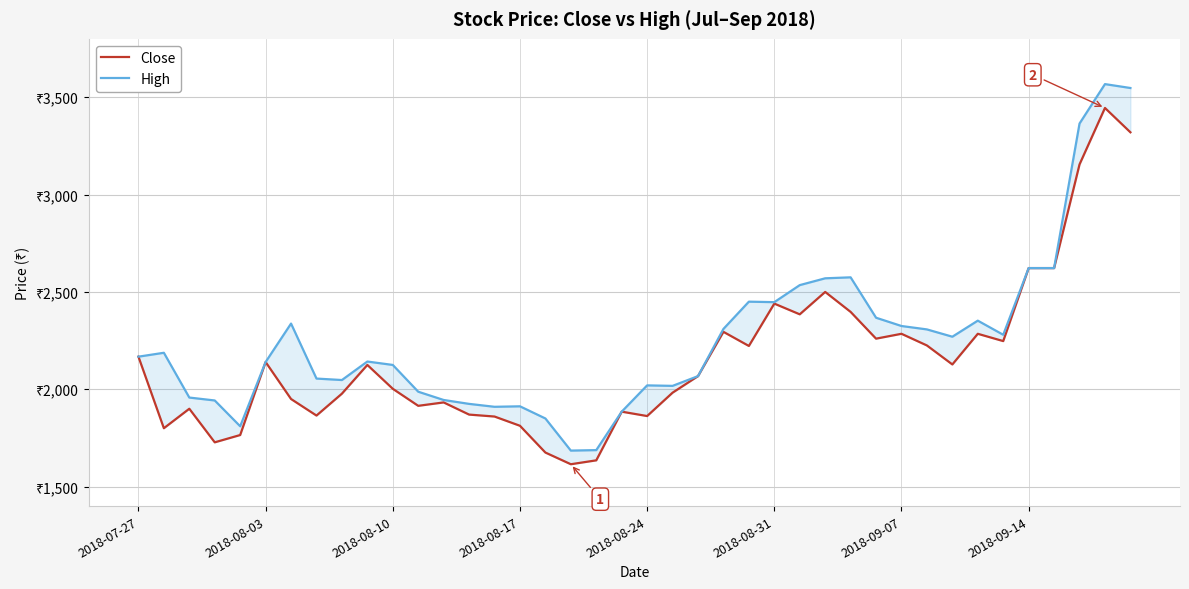

What is the value of the Close point at the 19th from the left?

1635.0